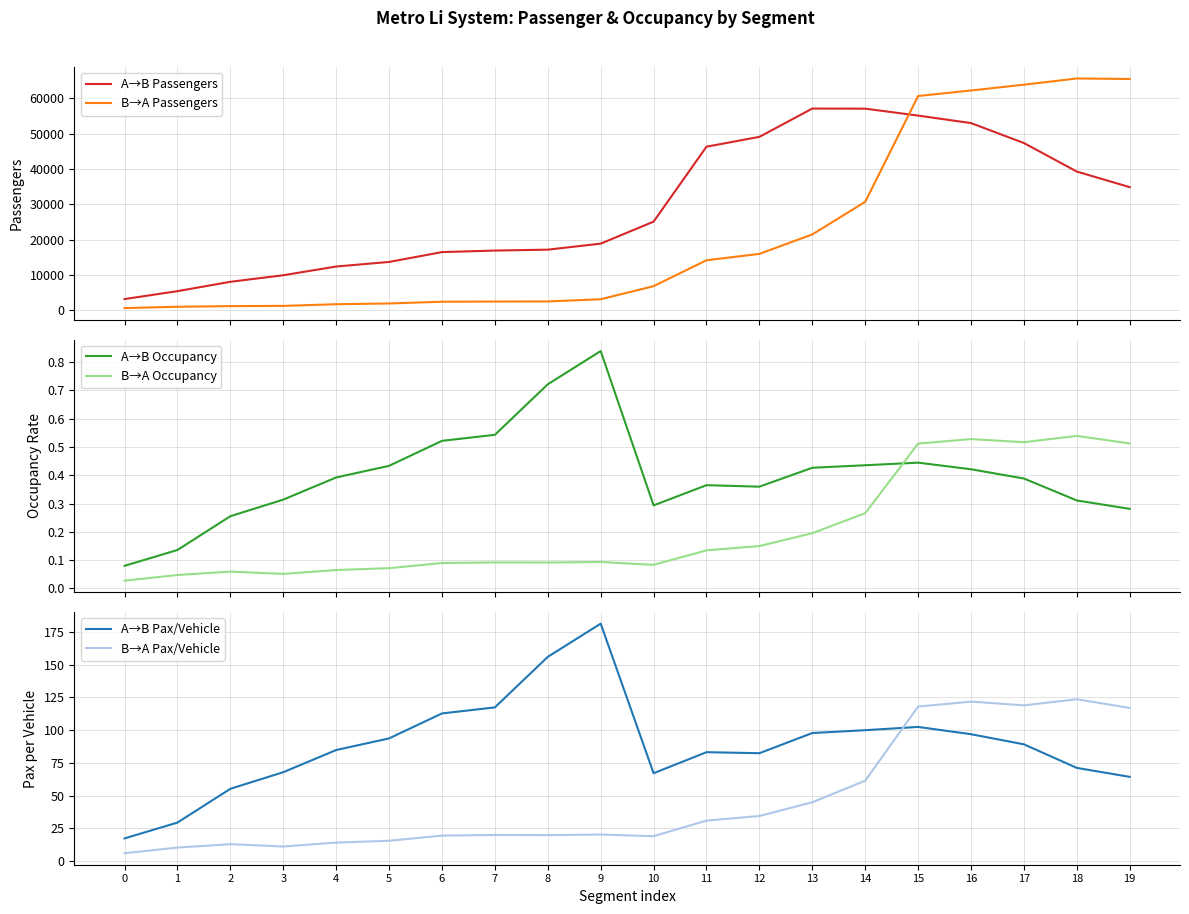

True or false: A→B Passengers and A→B Pax/Vehicle intersect in this chart.

False